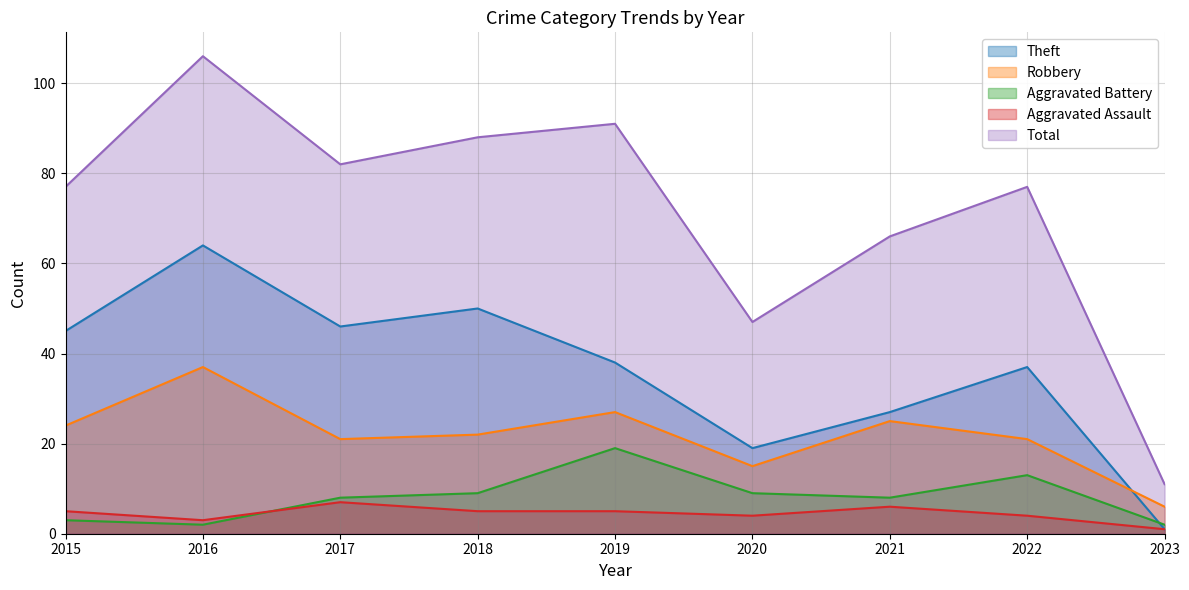

True or false: Total and Aggravated Assault intersect in this chart.

False